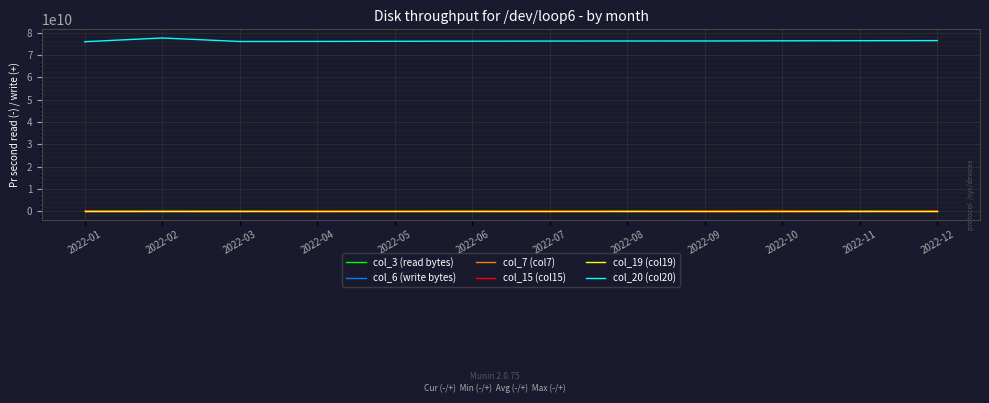

Does the chart display data point markers on the line(s)?

No